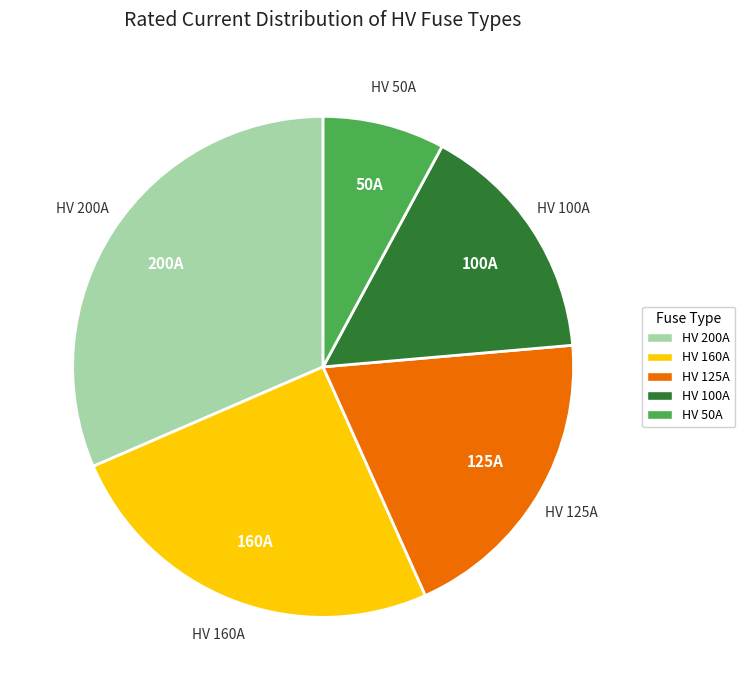

Is it true that HV 100A is 16% of the pie?

True